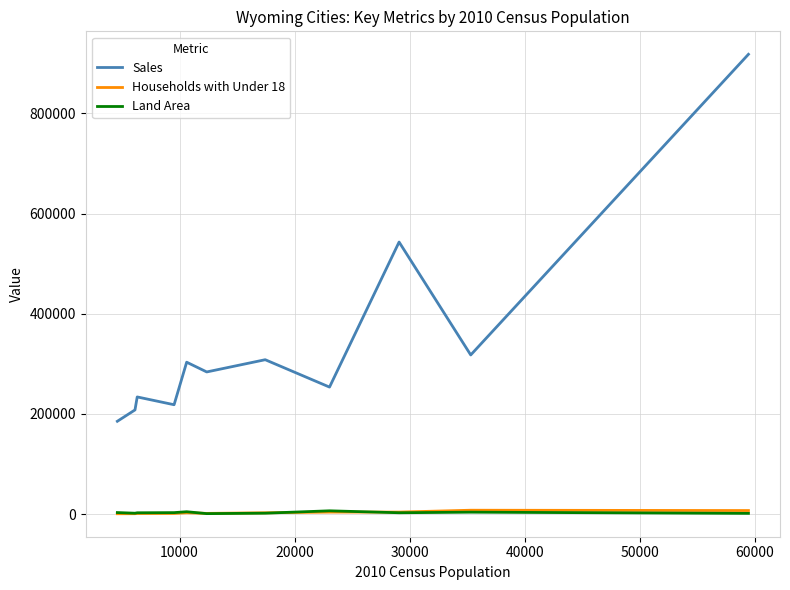

Which series has the largest total across all categories?

Sales